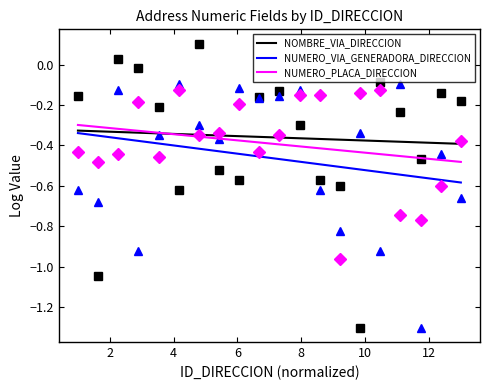

How many intersections are there between NOMBRE_VIA_DIRECCION and NUMERO_PLACA_DIRECCION?

1